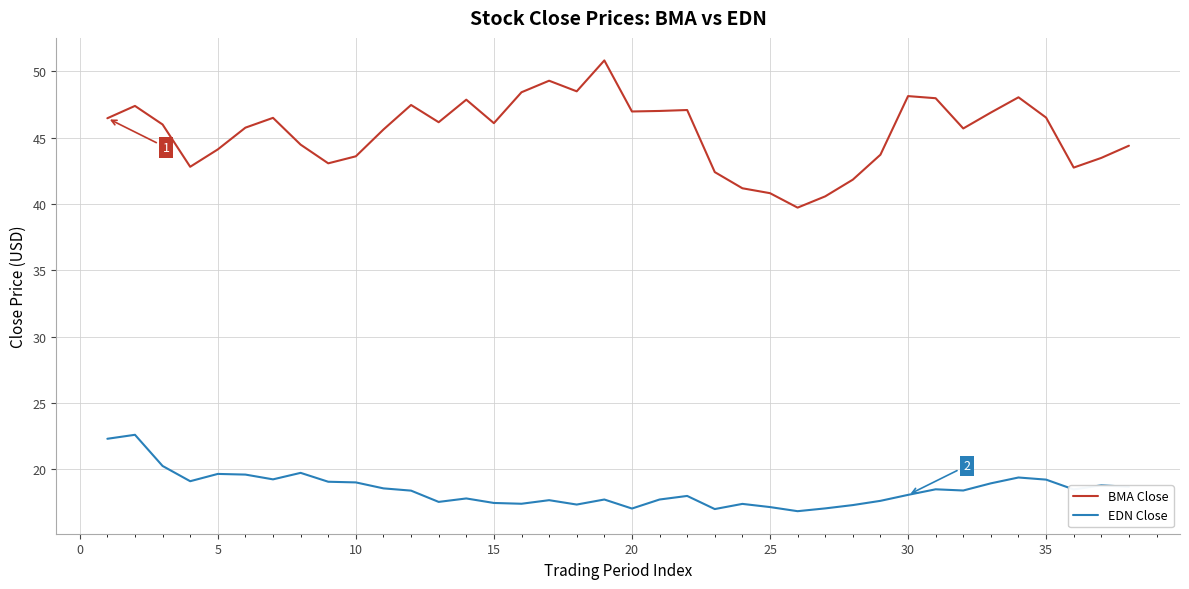

What is the minimum value shown in the chart?

16.8